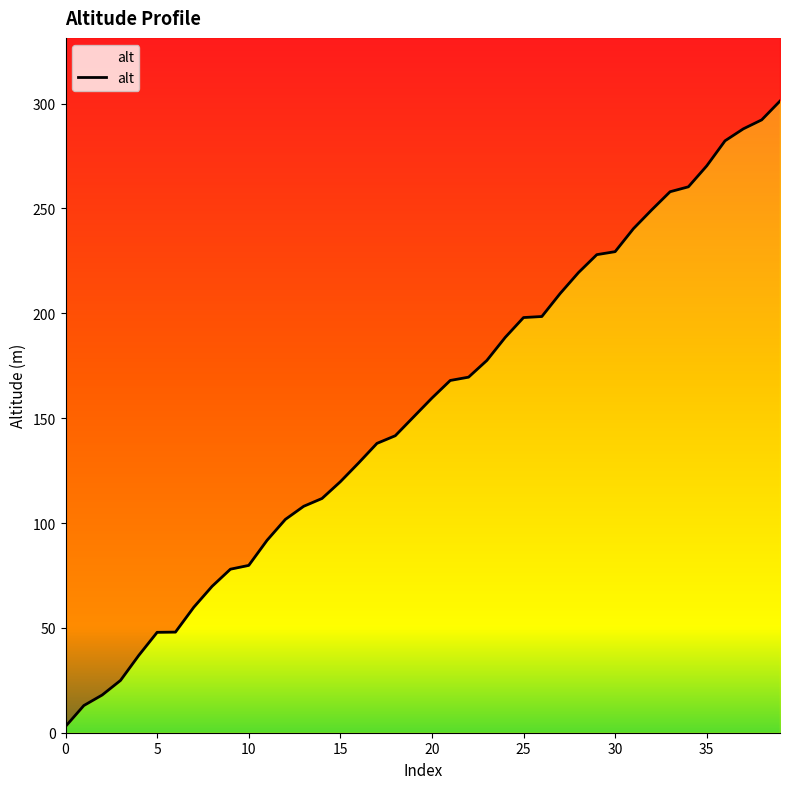

How many series are shown in this chart?

1